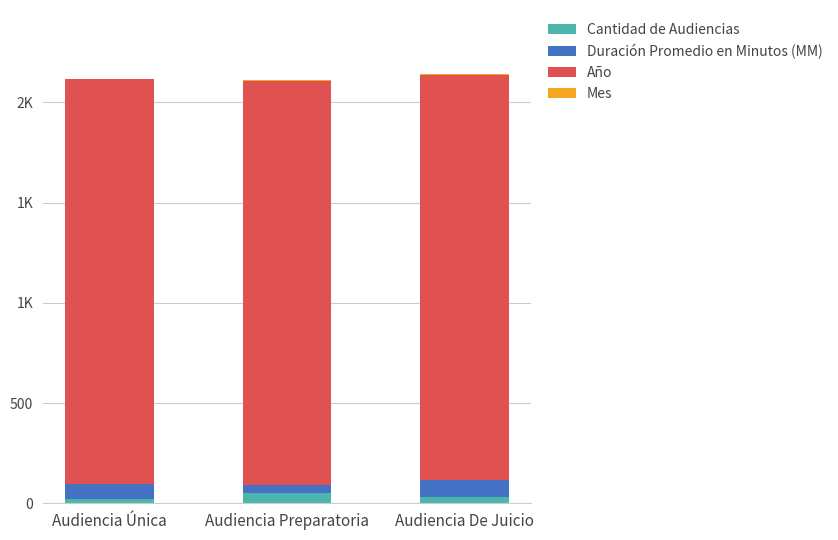

What is the average value of the Cantidad de Audiencias series?

34